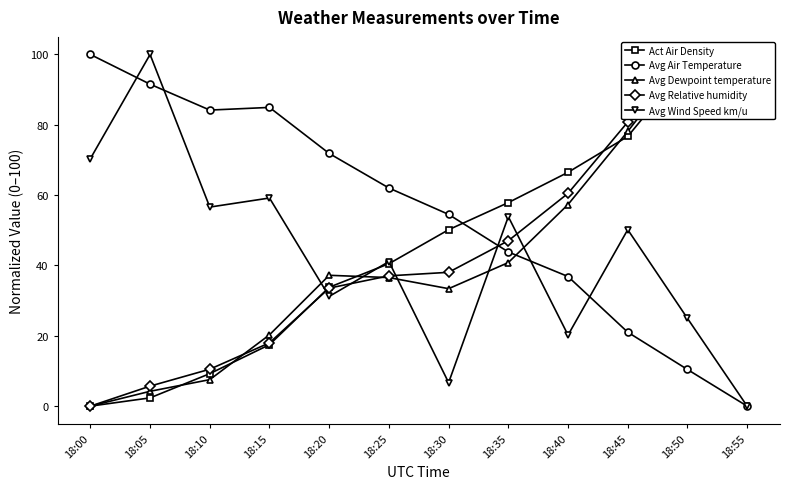

List the series in order of their peak value, highest first.

Act Air Density, Avg Air Temperature, Avg Dewpoint temperature, Avg Relative humidity, Avg Wind Speed km/u